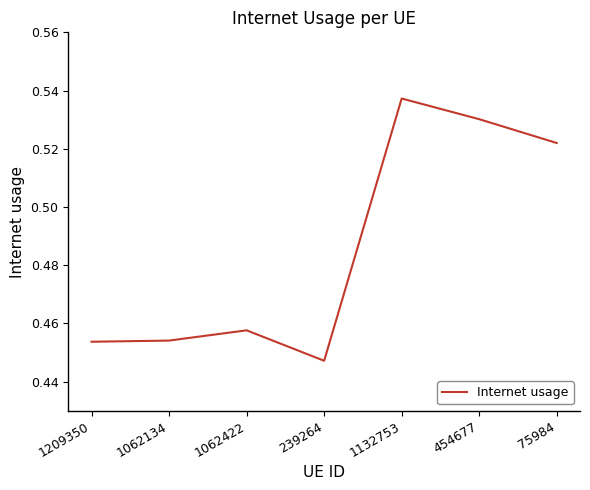

Which label corresponds to the smallest value in the chart?

239264